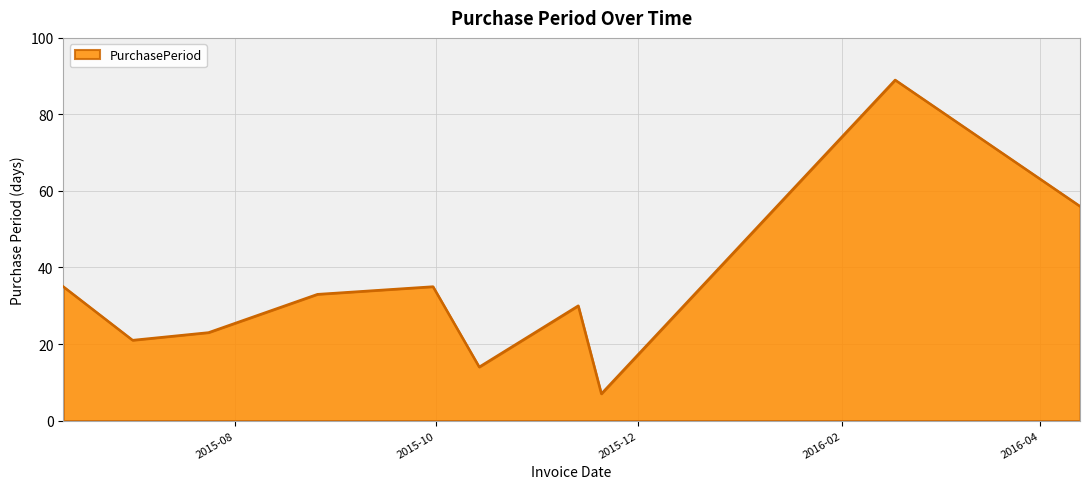

What is the maximum value shown in the chart?

89